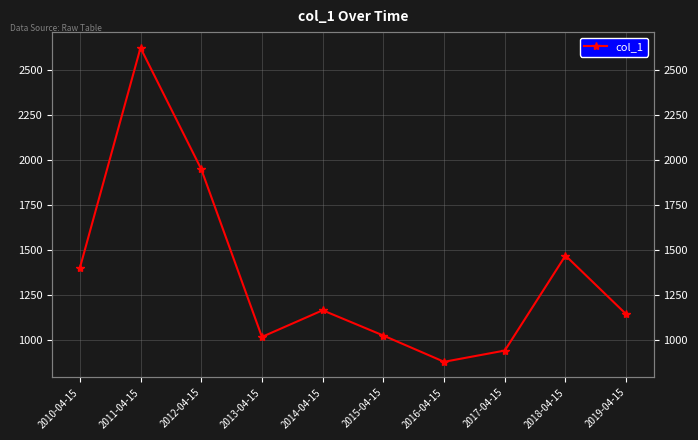

What is the greatest value displayed?

2621.1